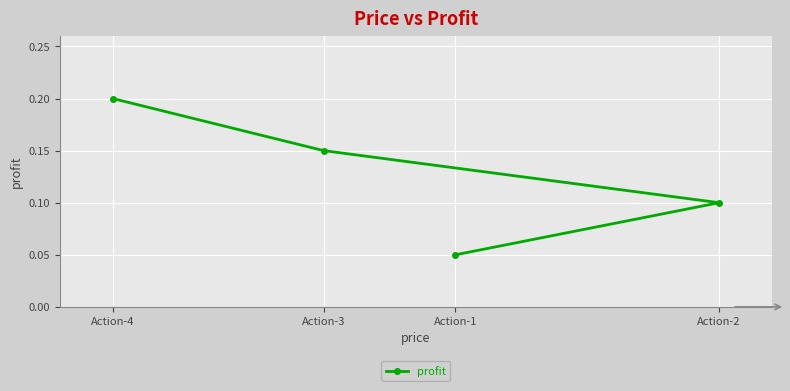

Which category has the lowest value across all series?

Action-1